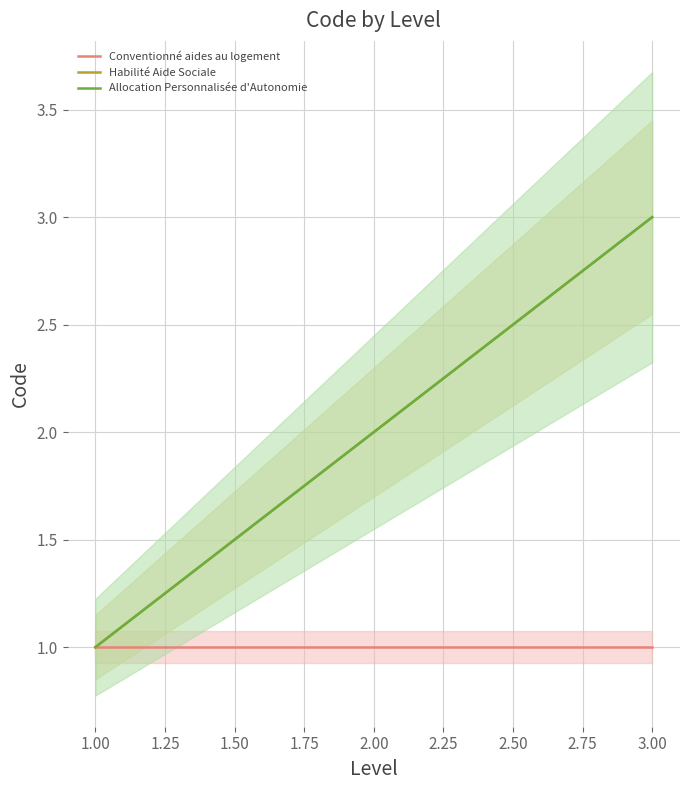

List the series in order of their peak value, highest first.

Habilité Aide Sociale, Allocation Personnalisée d'Autonomie, Conventionné aides au logement